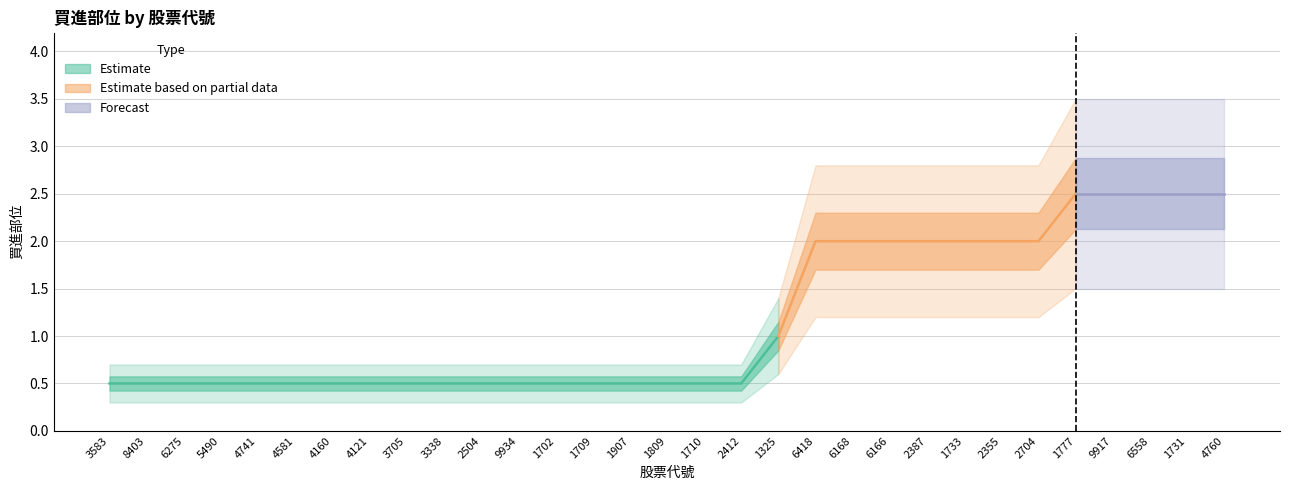

How many lines are shown in the chart?

1